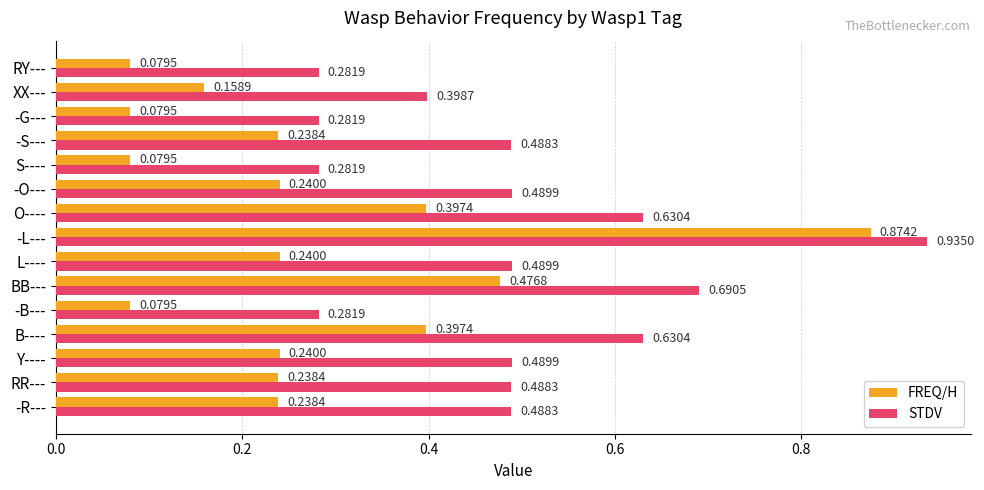

Which series has the largest total across all categories?

STDV